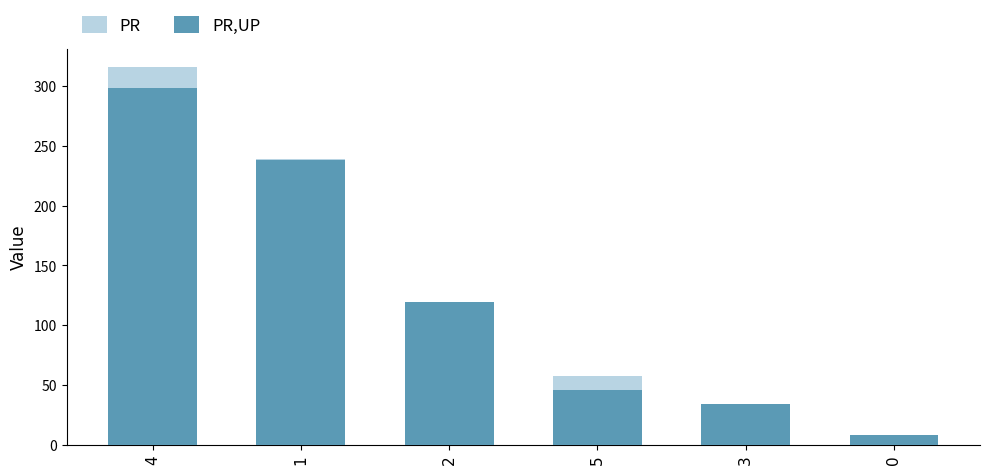

What value does the PR series have at 0?

7.0